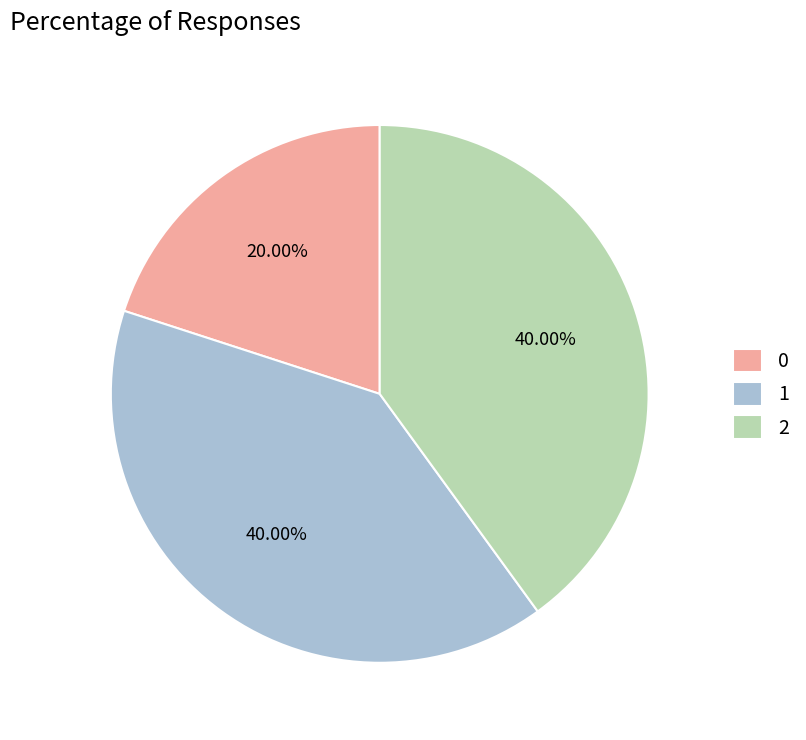

How many slices are in this pie chart?

3